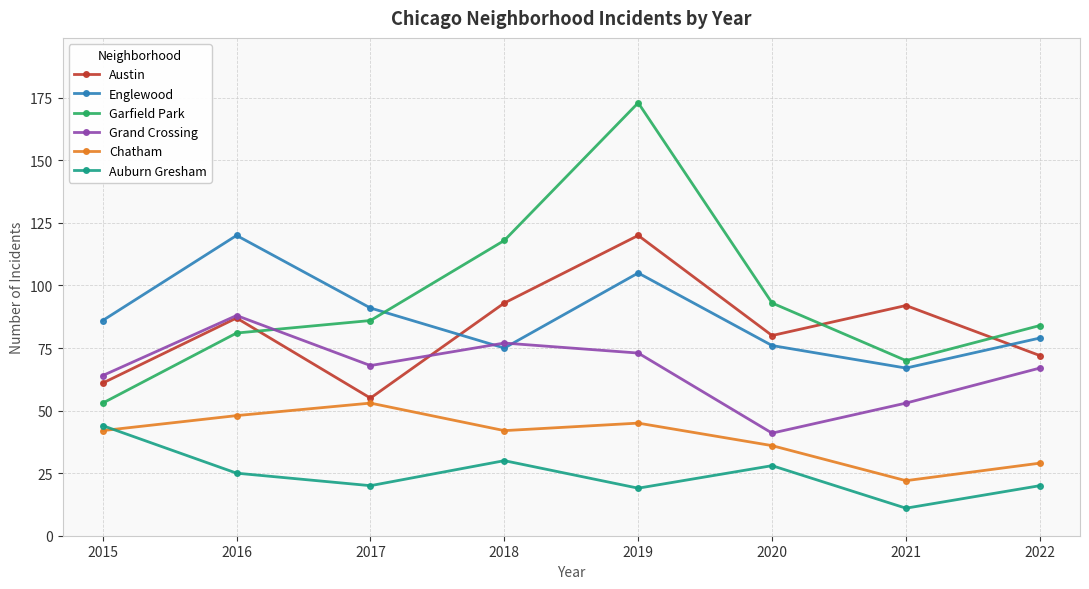

Reading right to left, transcribe all the data shown in this chart.

Austin: 2022=72	2021=92	2020=80	2019=120	2018=93	2017=55	2016=87	2015=61
Englewood: 2022=79	2021=67	2020=76	2019=105	2018=75	2017=91	2016=120	2015=86
Garfield Park: 2022=84	2021=70	2020=93	2019=173	2018=118	2017=86	2016=81	2015=53
Grand Crossing: 2022=67	2021=53	2020=41	2019=73	2018=77	2017=68	2016=88	2015=64
Chatham: 2022=29	2021=22	2020=36	2019=45	2018=42	2017=53	2016=48	2015=42
Auburn Gresham: 2022=20	2021=11	2020=28	2019=19	2018=30	2017=20	2016=25	2015=44